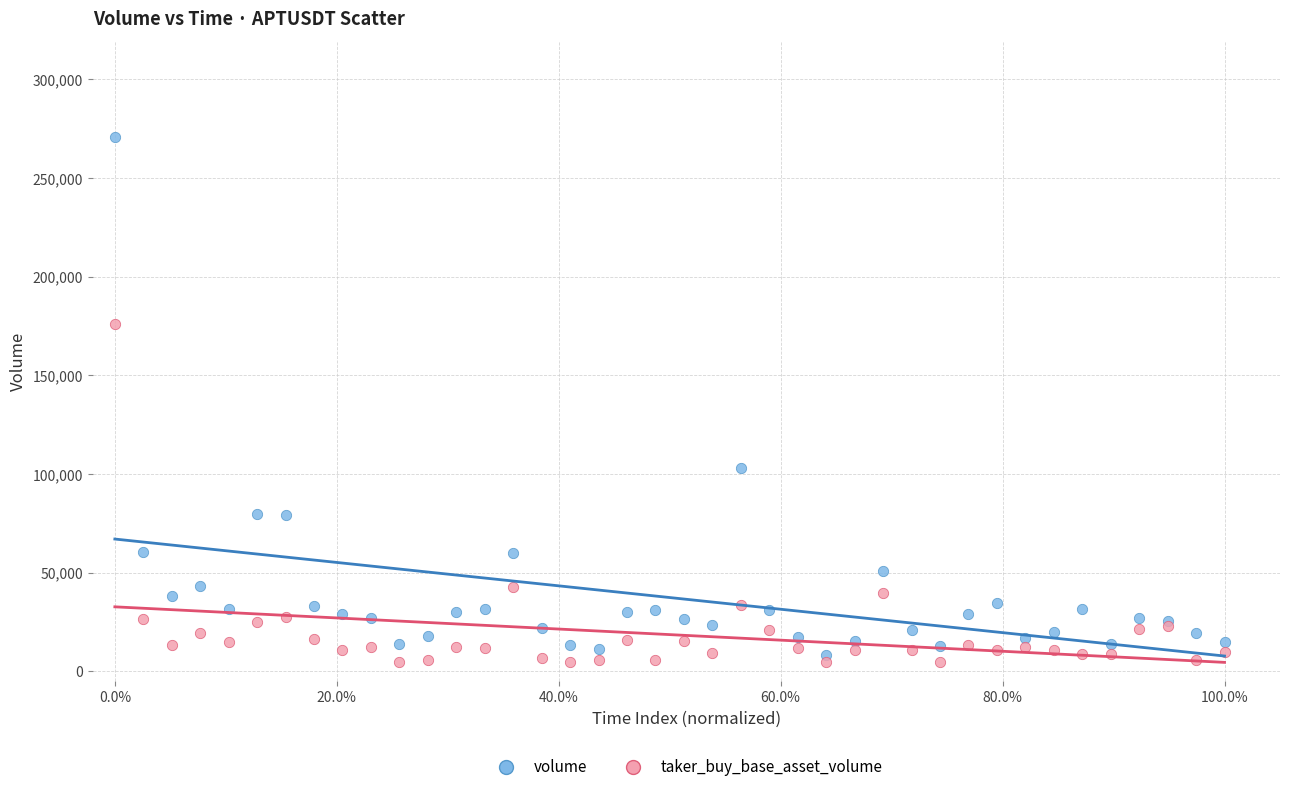

Which series reaches the maximum Y coordinate?

volume